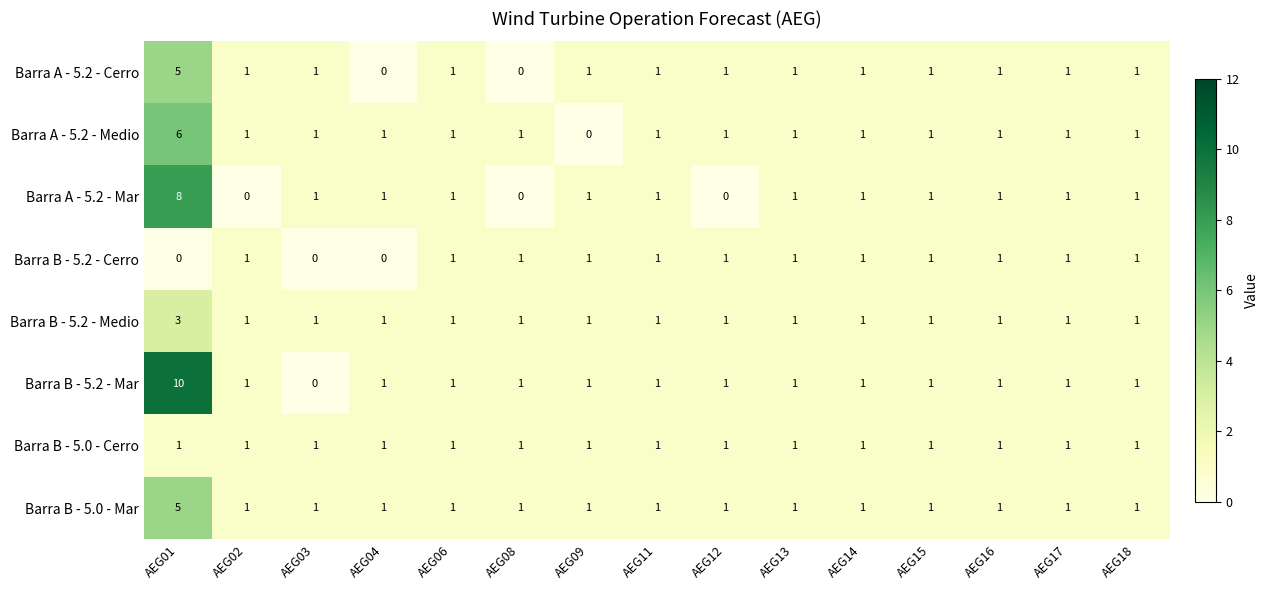

The Barra A - 5.2 - Medio series shows 1 at AEG08. True or false?

True